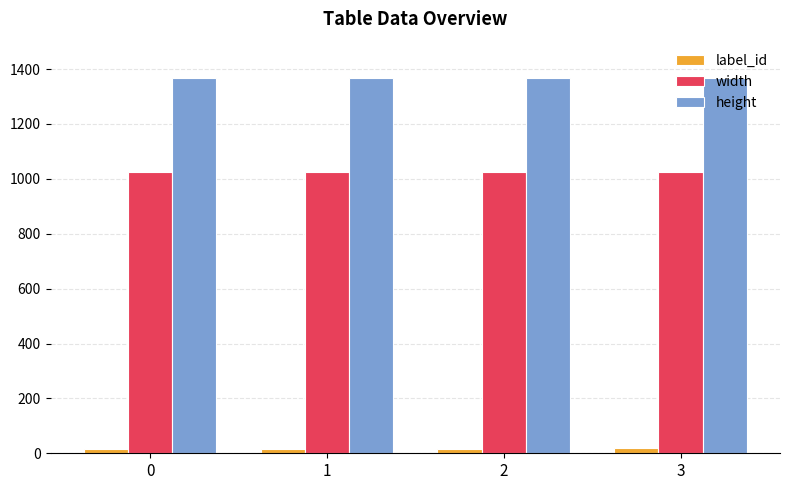

Rank the series by their average value, from lowest to highest.

label_id, width, height